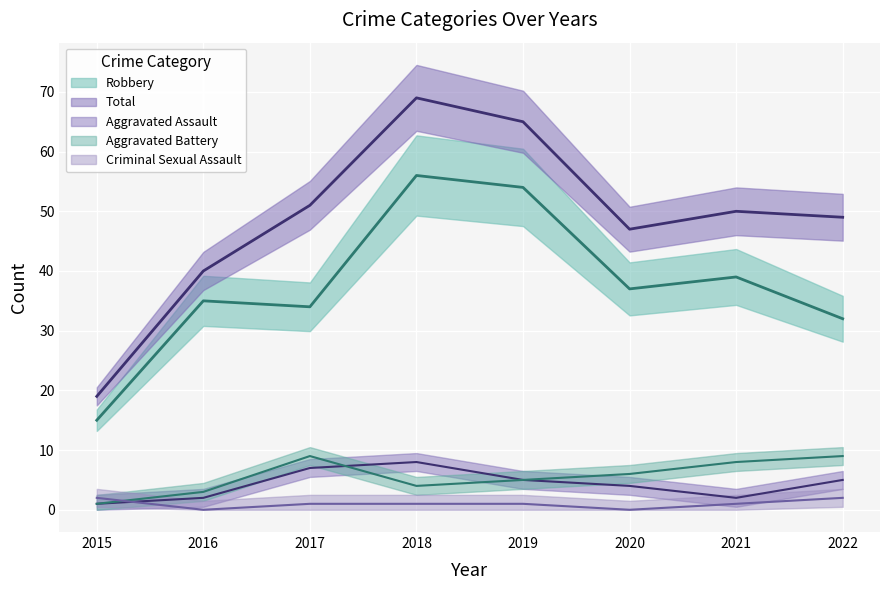

Is it true that Aggravated Assault equals 2 at 2016?

True